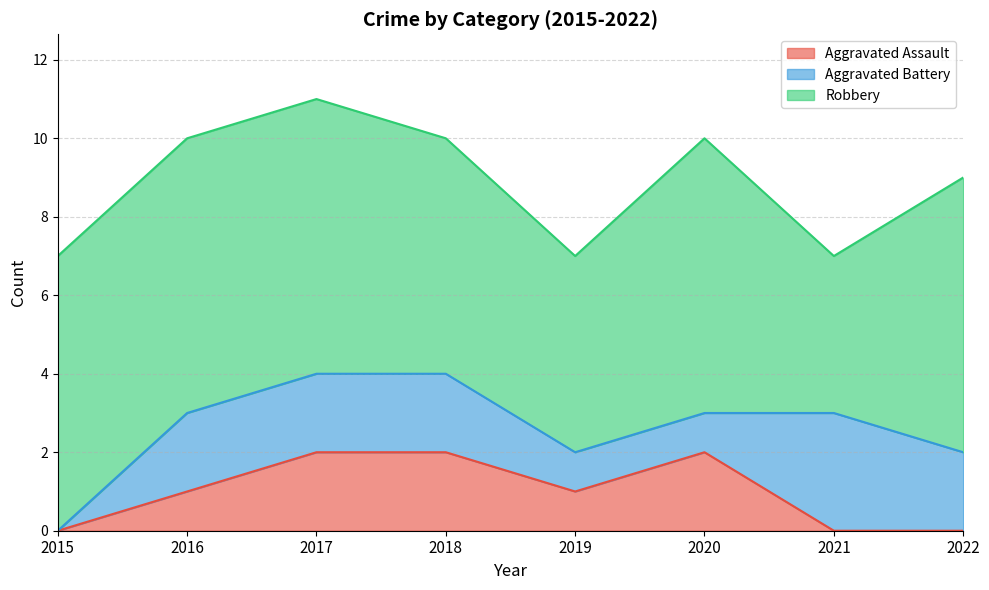

True or false: Robbery and Aggravated Assault cross at least once.

False